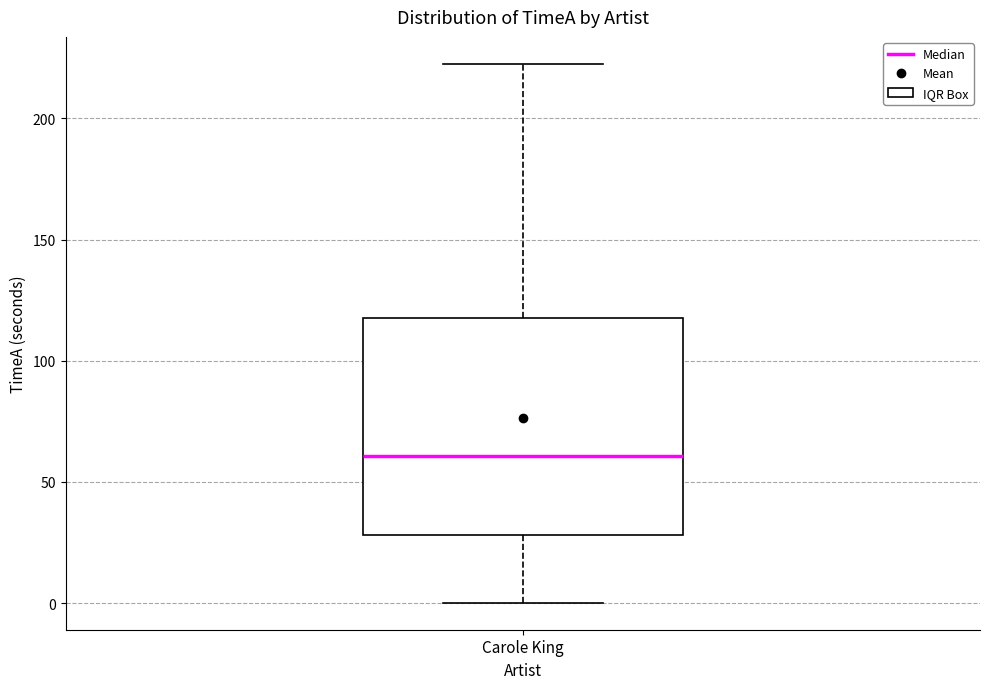

Read this box plot against the y-axis: the position of the median line, the range covered by the box, and the ends of both whiskers. The values are not printed on the chart, so give them approximately, as read against the axis.

median 60, box 30 to 120, whiskers 0 to 220